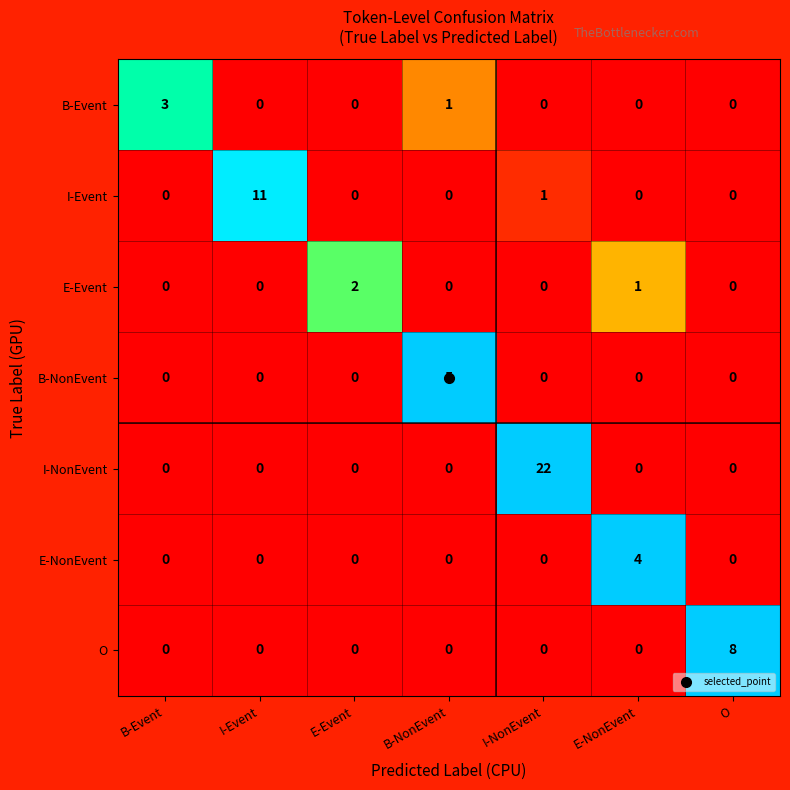

Which series changed the most between B-Event and I-Event?

I-Event